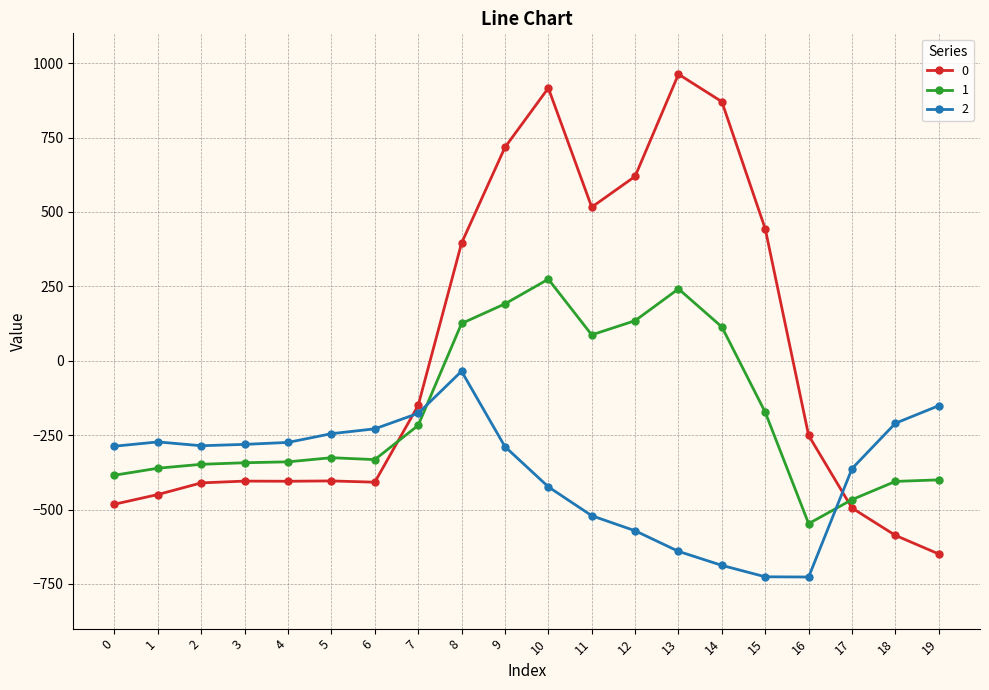

How many intersections are there between 2 and 1?

2